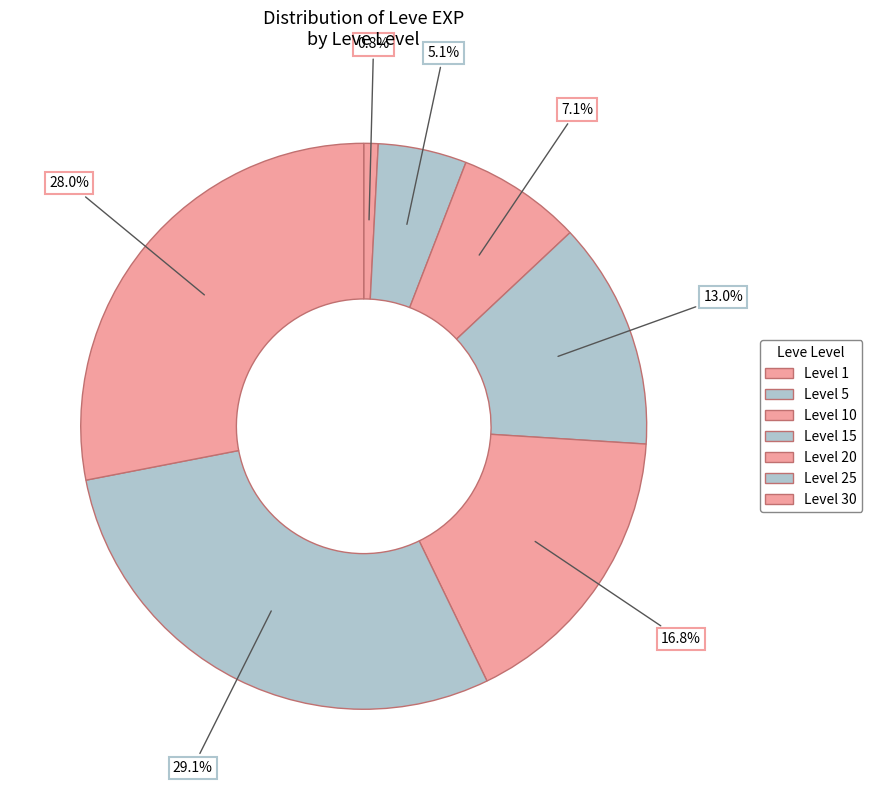

How many segments does this pie chart have?

7